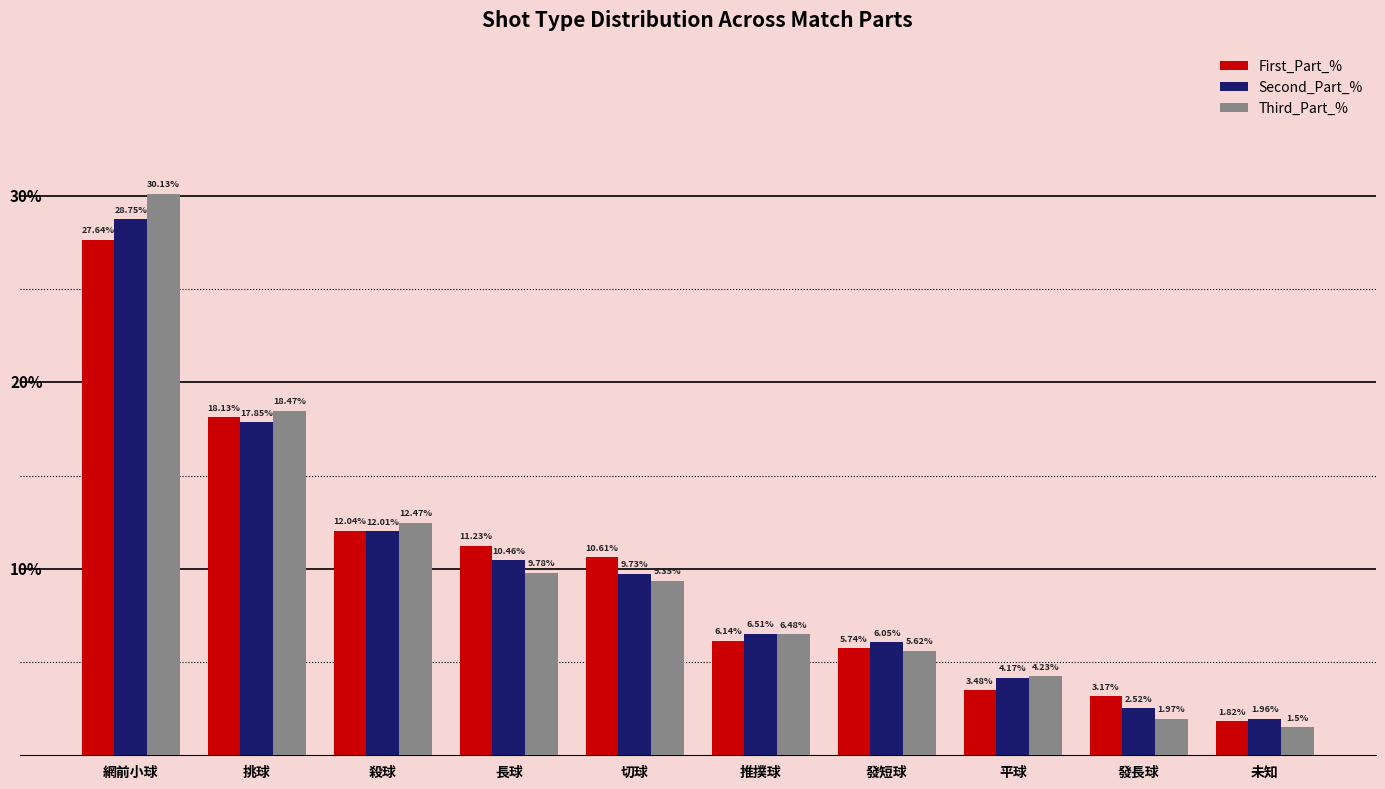

What are all the series names shown in the legend?

First_Part_%, Second_Part_%, Third_Part_%